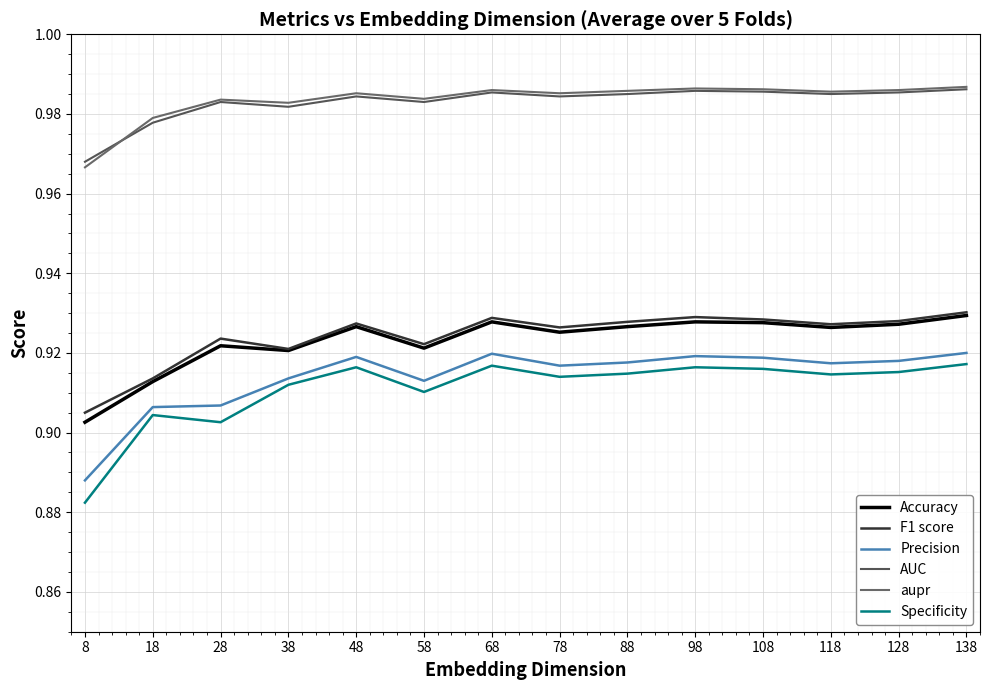

Rank the series by their maximum value, from highest to lowest.

aupr, AUC, F1 score, Accuracy, Precision, Specificity